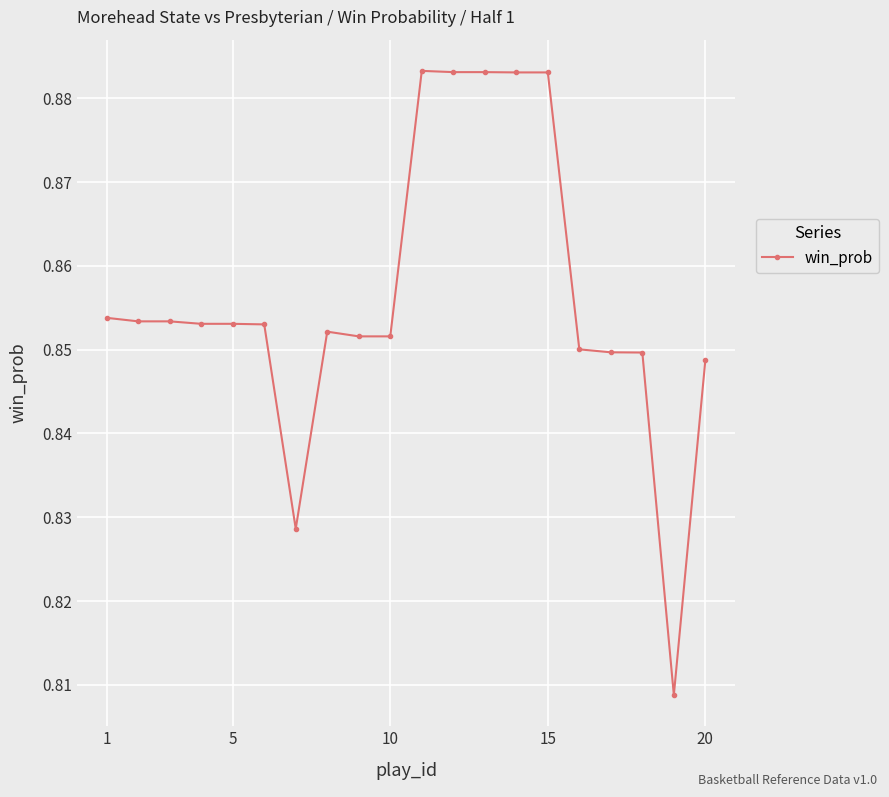

Is this an area chart (filled region under the line)?

No